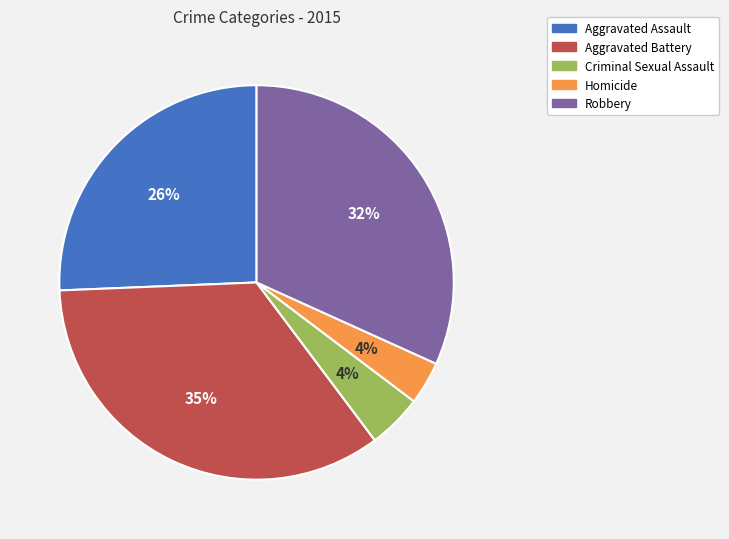

Combined, do Homicide and Aggravated Assault account for over 50%?

No